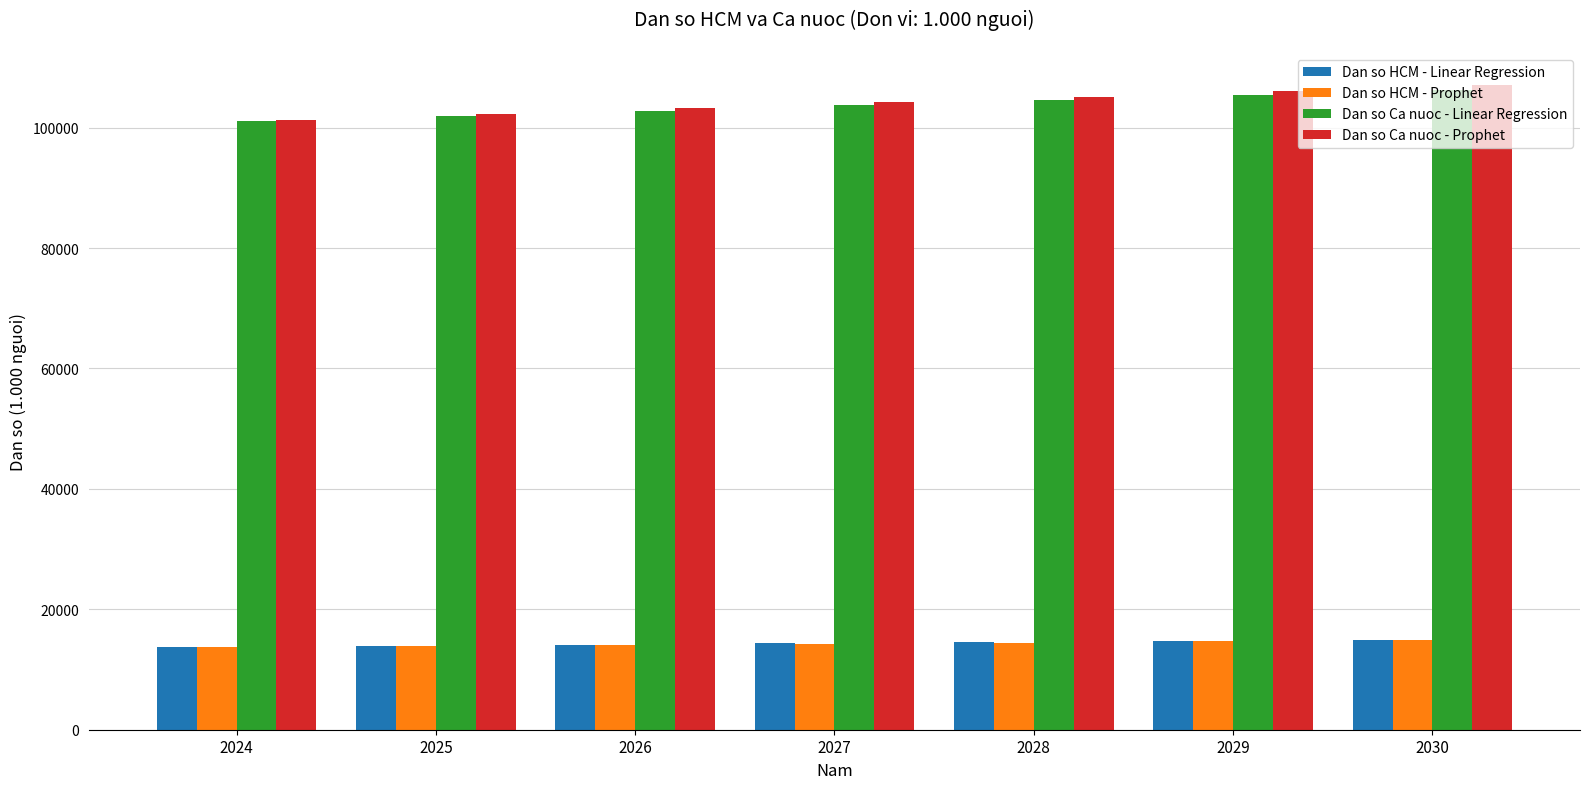

What is the total value across all series at 2024?

229847.8